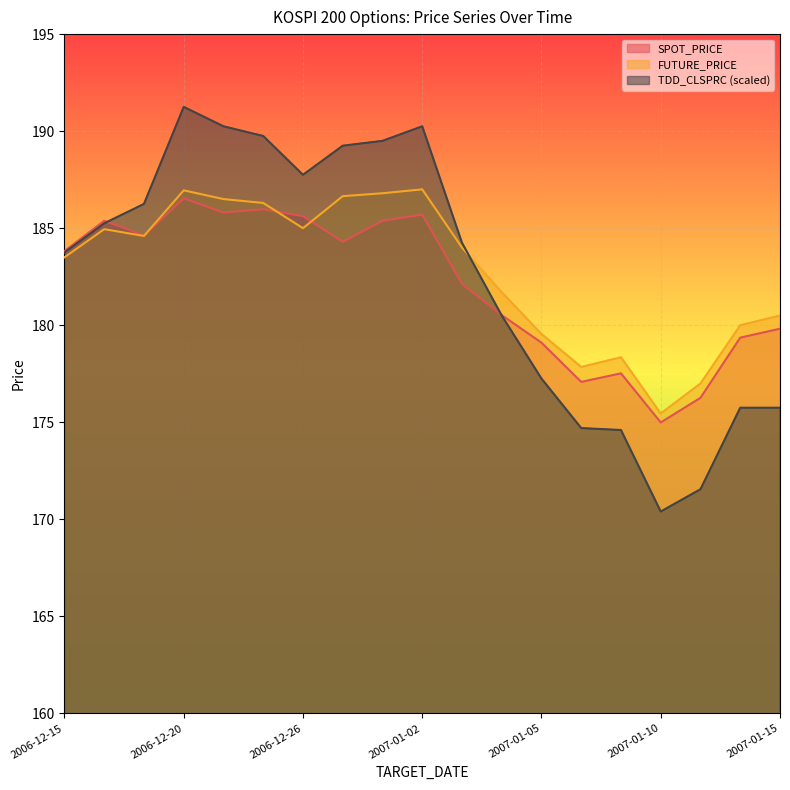

Which has a higher value, 2007-01-05 or 2007-01-09?

2007-01-05